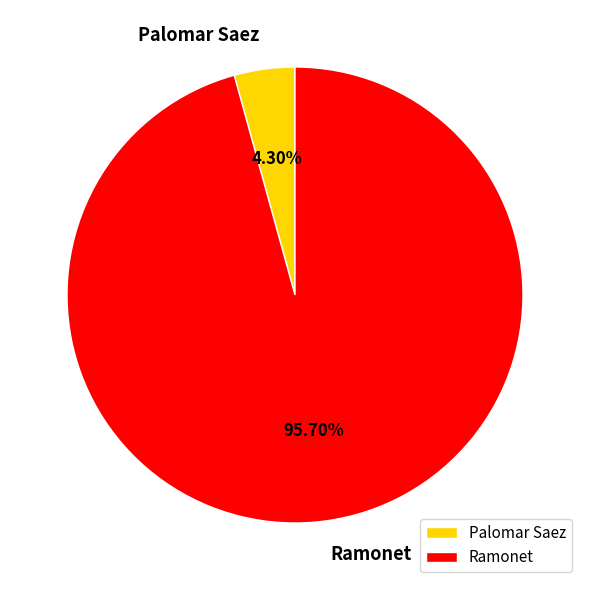

Does Ramonet represent more than half of the total?

Yes